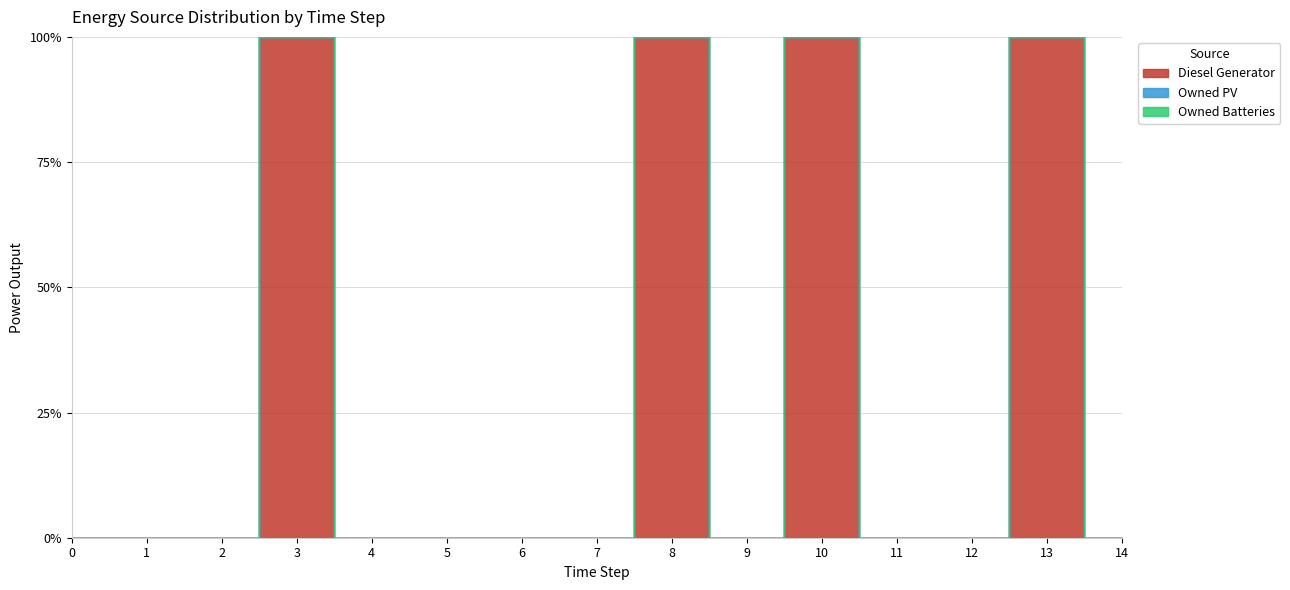

Which has a higher value, 10 or 12?

10